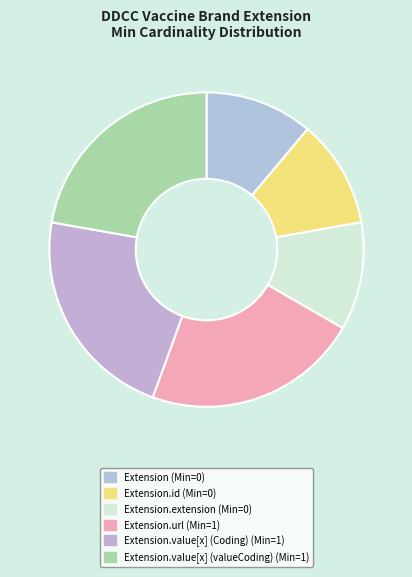

How many slices are in this pie chart?

6